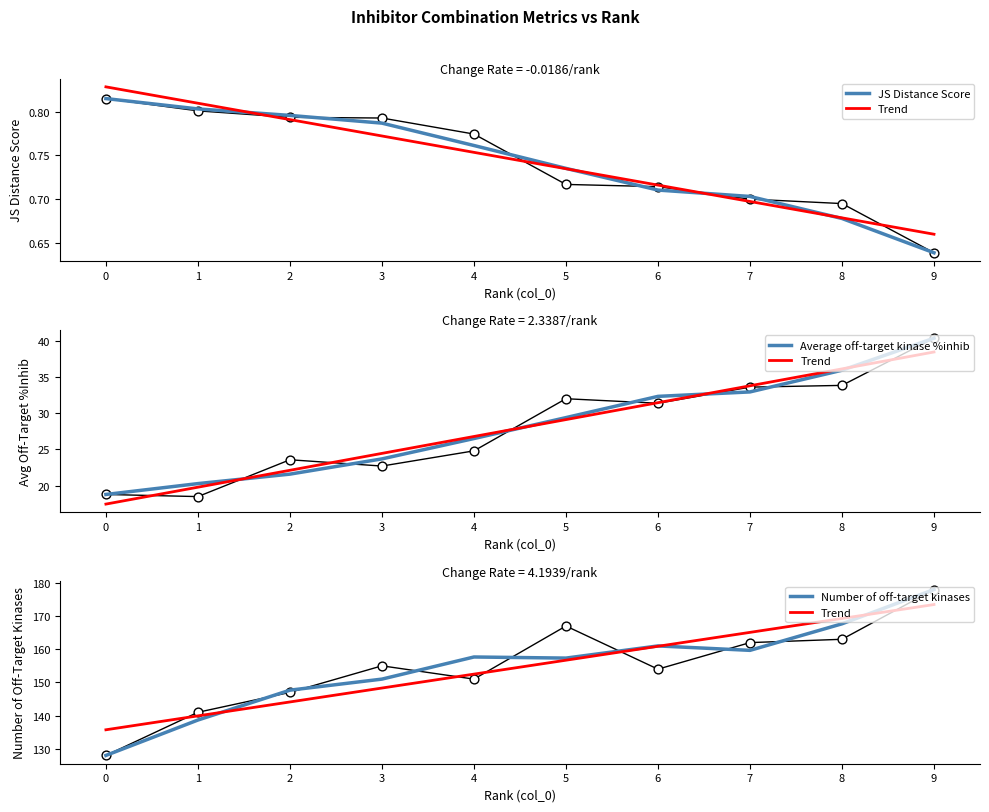

Is the value of Average off-target kinase %inhib at 8 greater than the value of JS Distance Score at 2?

Yes